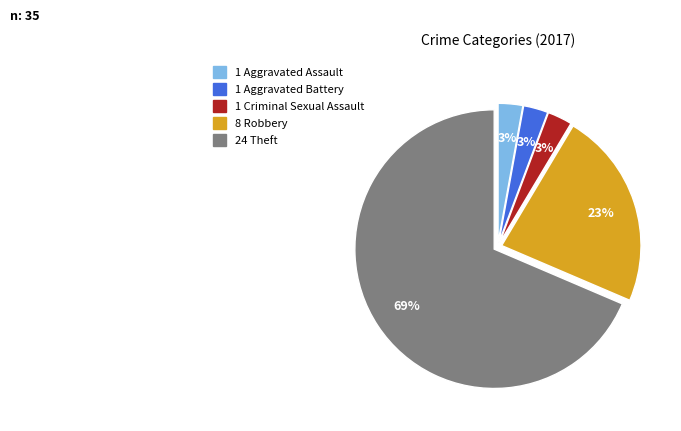

To the nearest percent, what is the average slice percentage?

20%